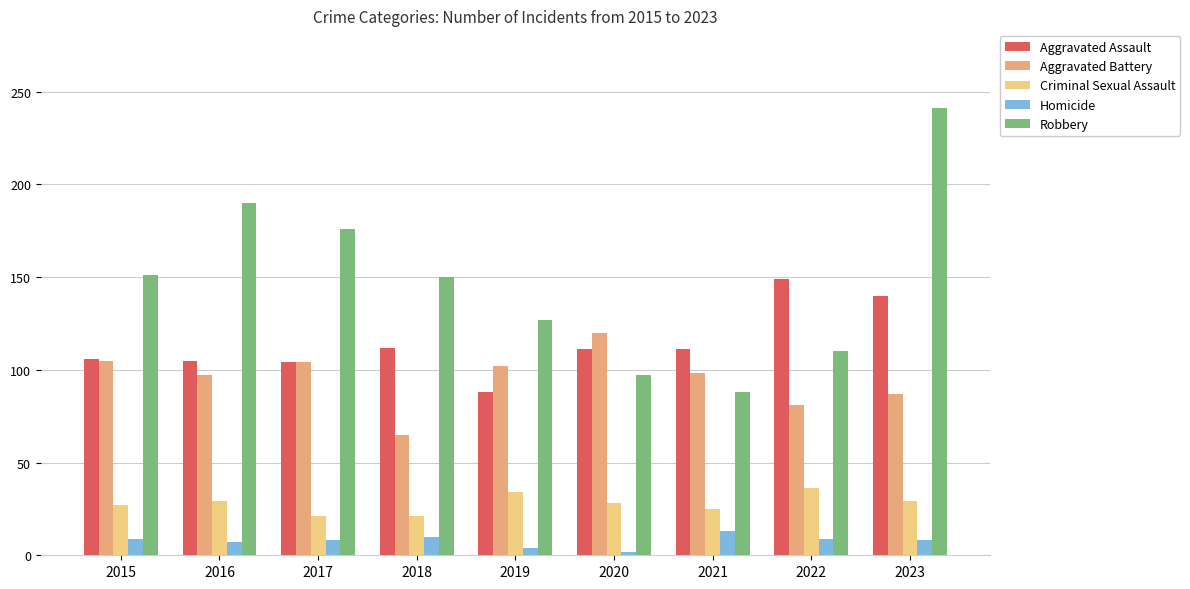

Rank the series by their maximum value, from highest to lowest.

Robbery, Aggravated Assault, Aggravated Battery, Criminal Sexual Assault, Homicide